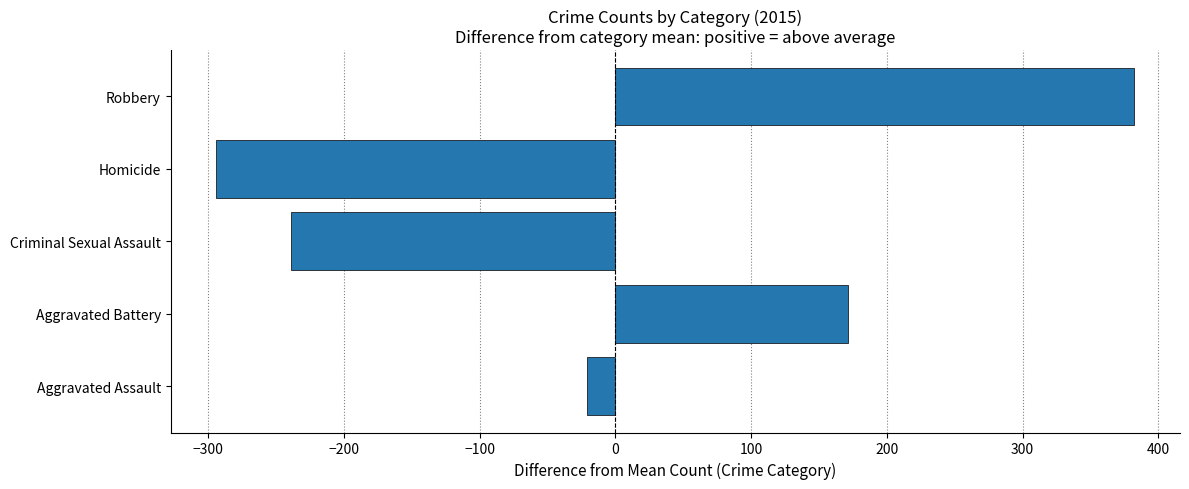

List the labels in order of value, smallest first.

Homicide, Criminal Sexual Assault, Aggravated Assault, Aggravated Battery, Robbery